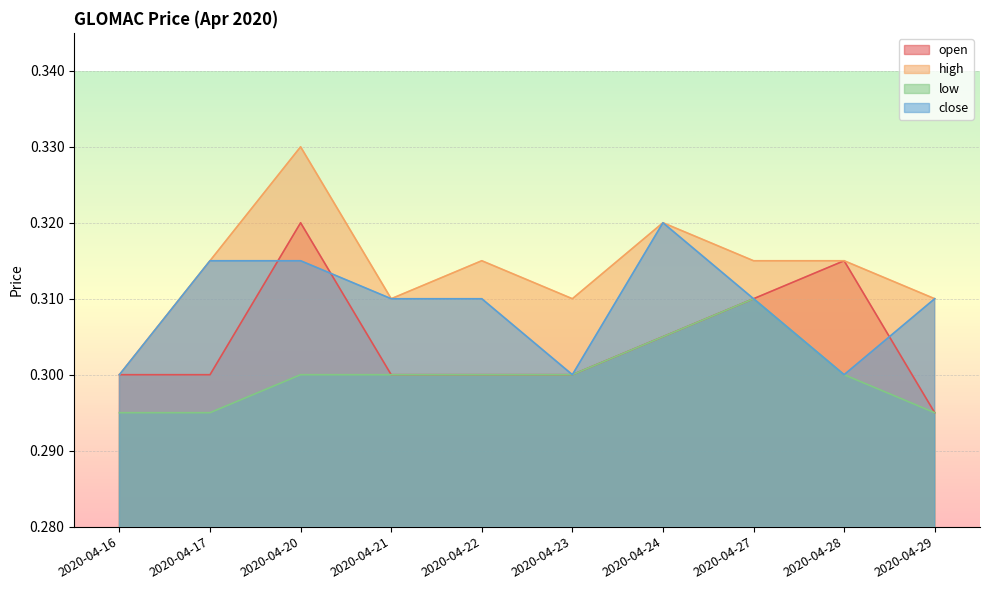

Where do open and close first cross each other?

2020-04-17 and 2020-04-20